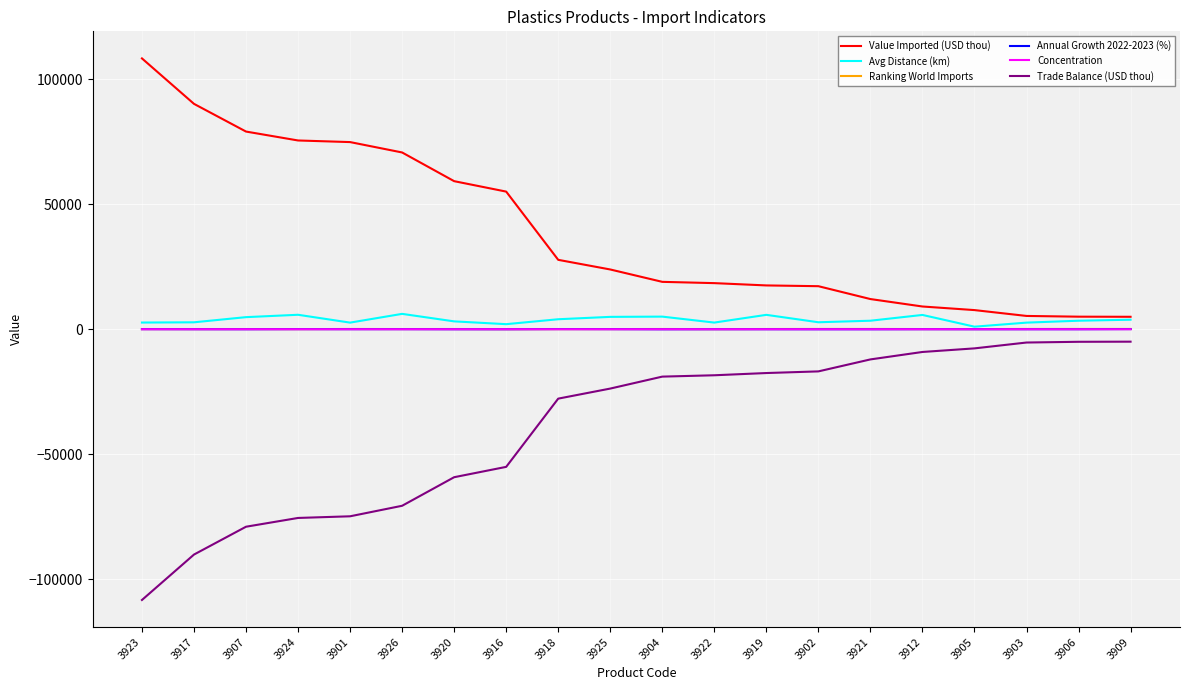

The value of Value Imported (USD thou) at 3920 is 59174.0. True or false?

True